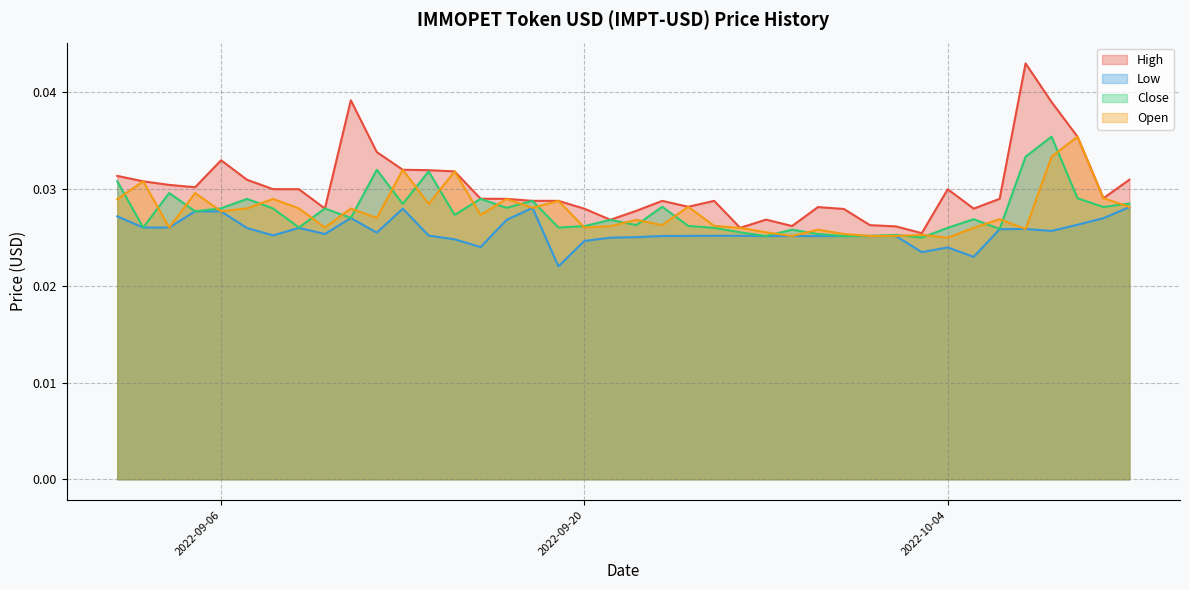

At which category does Low reach its first local valley?

2022-09-03